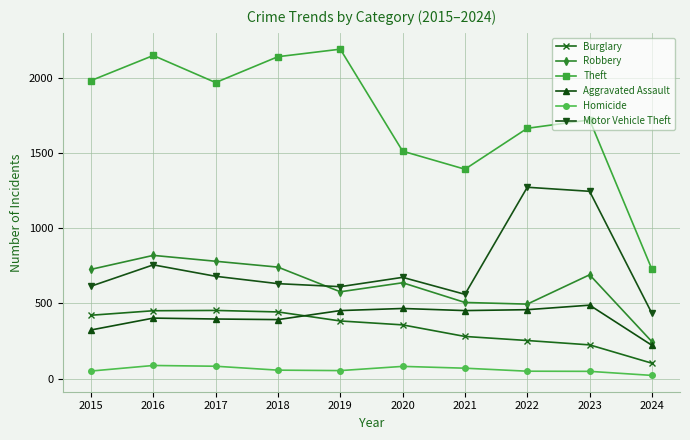

True or false: Theft has more than 1 interior local peaks.

True